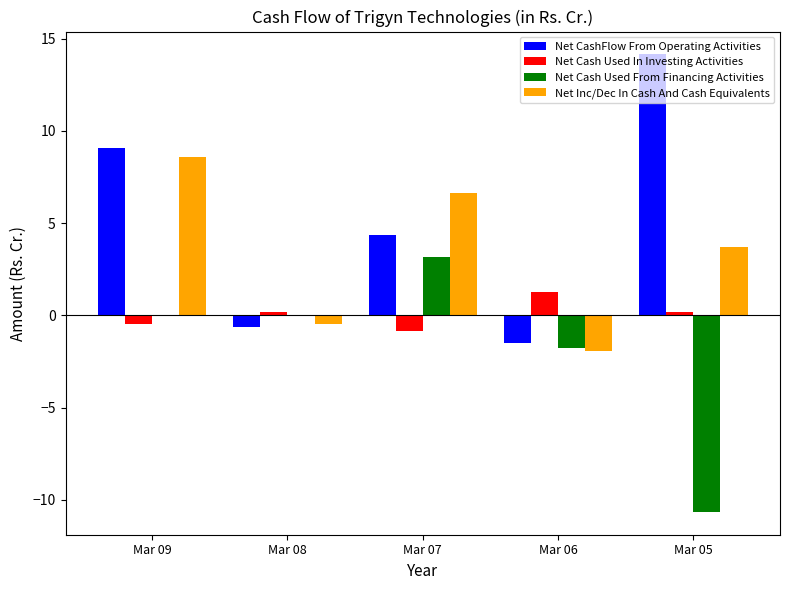

The Net CashFlow From Operating Activities series shows 4.3 at Mar 07. True or false?

True